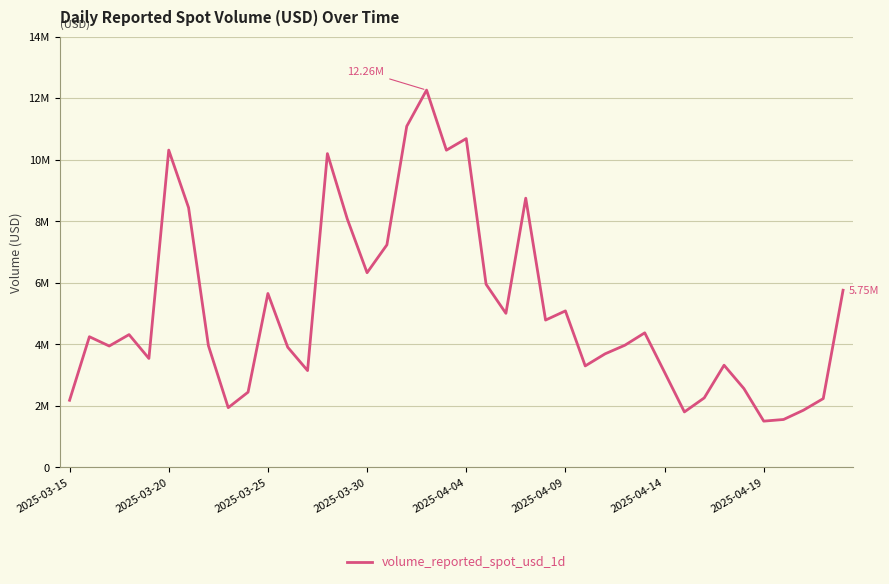

How many interior local valleys (lower than both neighbors) does the data have?

11